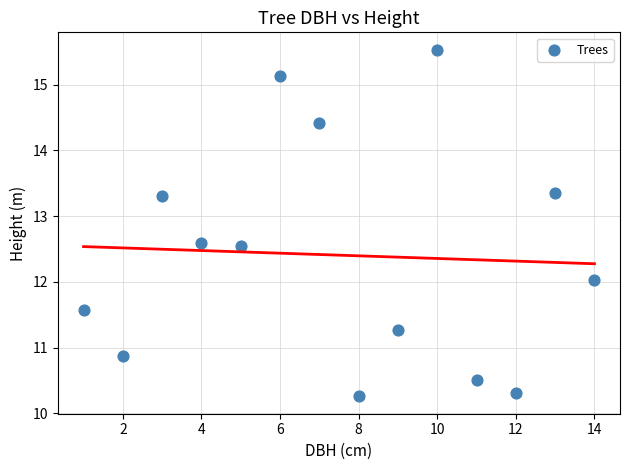

What is the range of X values (max minus min)?

13.0